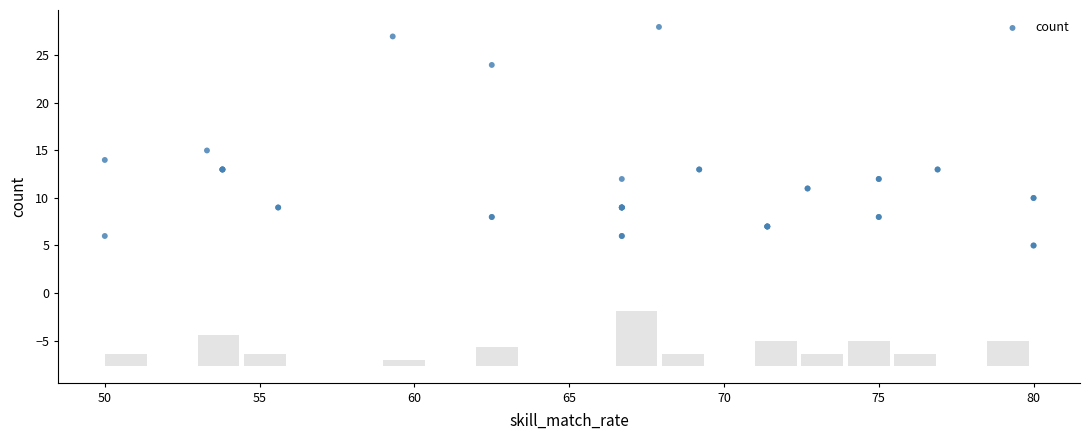

What Y value in the scatter plot is closest to 16?

15